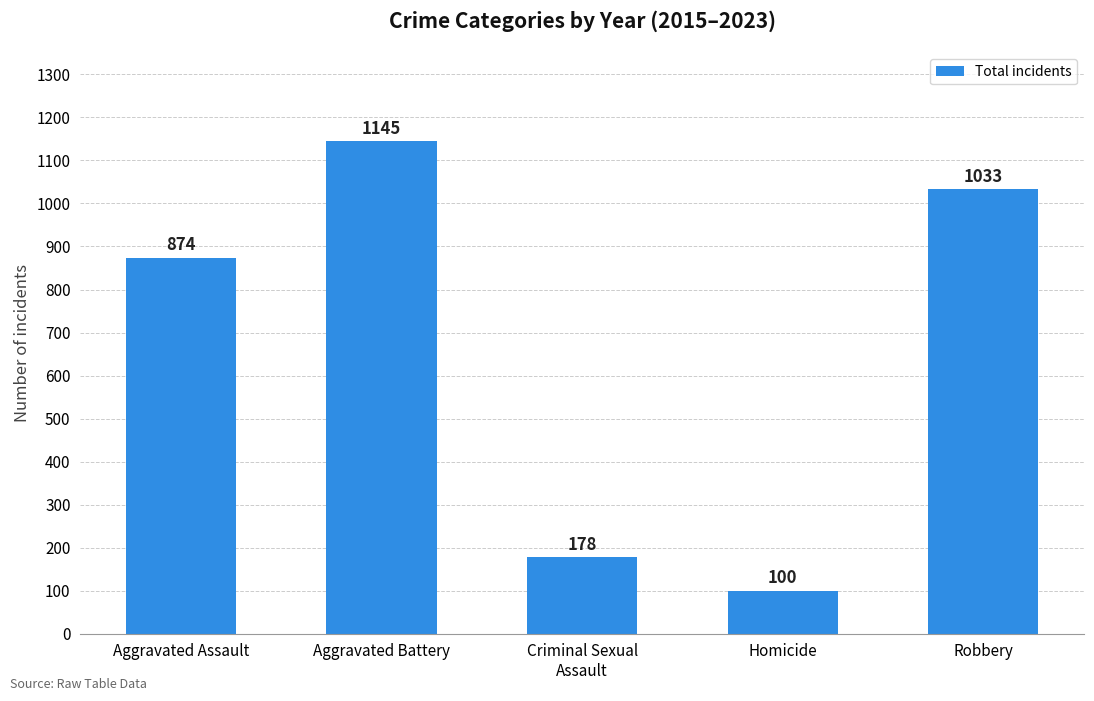

At which label is the value closest to 622?

Aggravated Assault